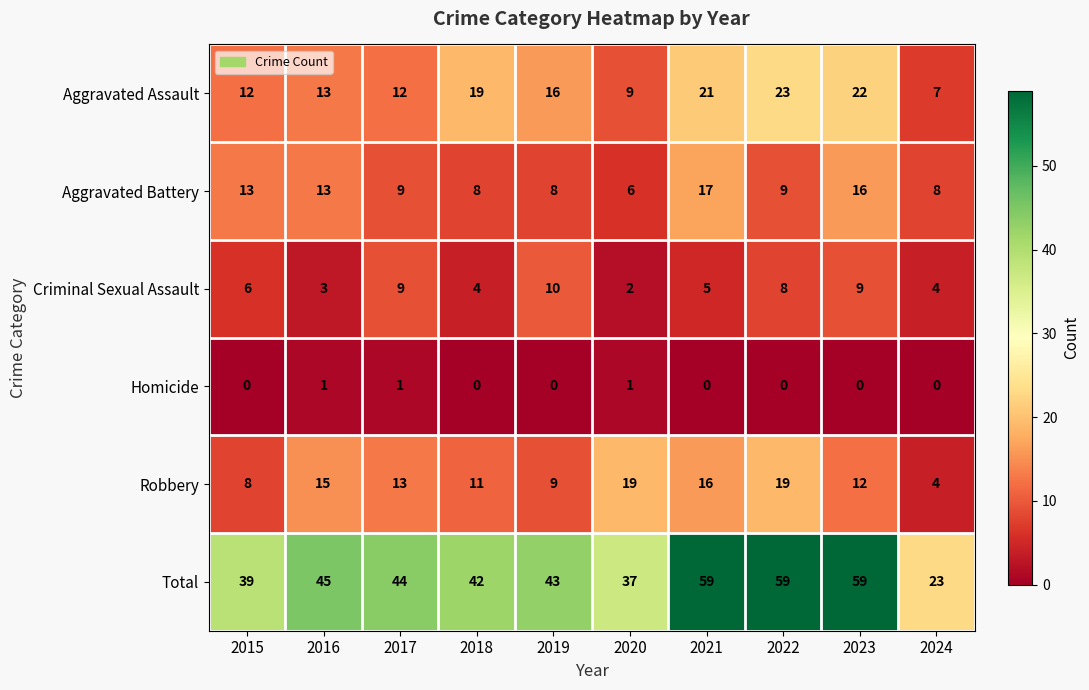

What is the difference between the Total values at 2021 and 2016?

14